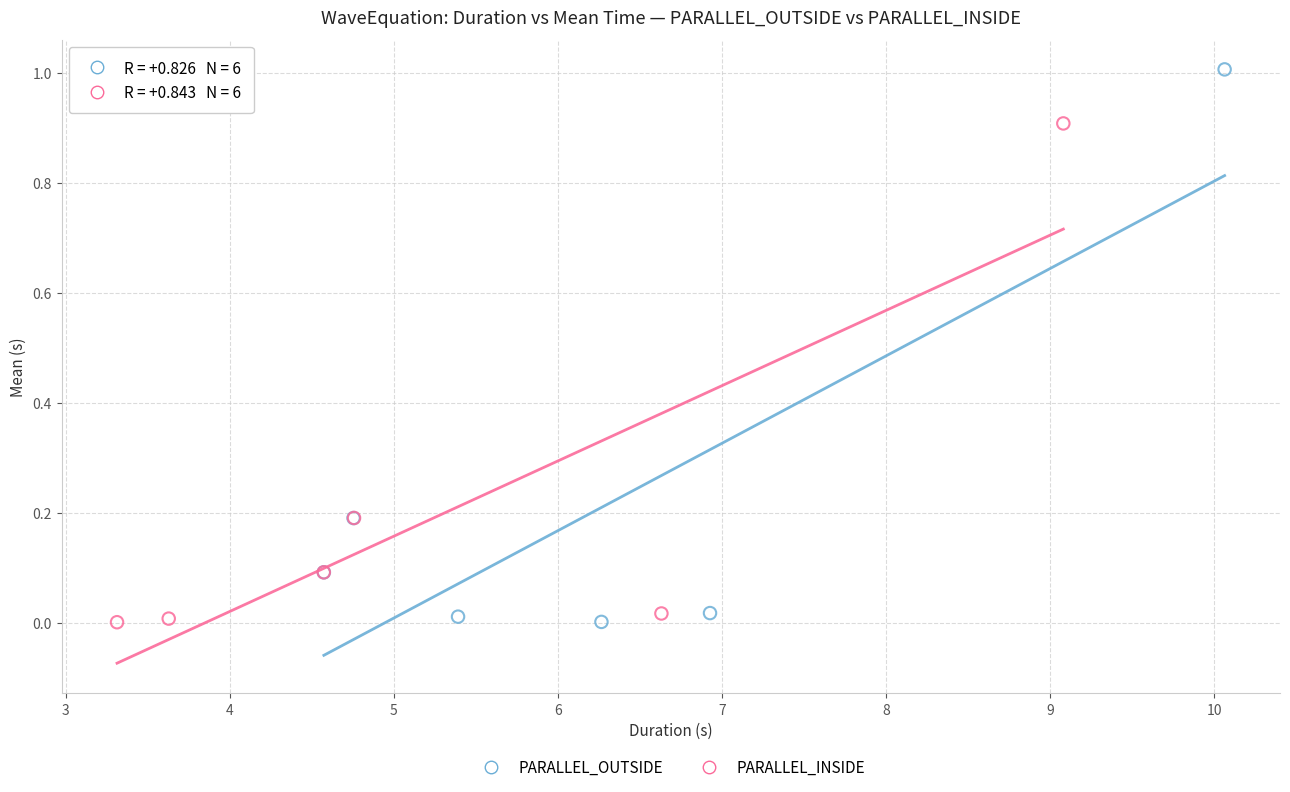

What are all the series names shown in the legend?

PARALLEL_OUTSIDE, PARALLEL_INSIDE